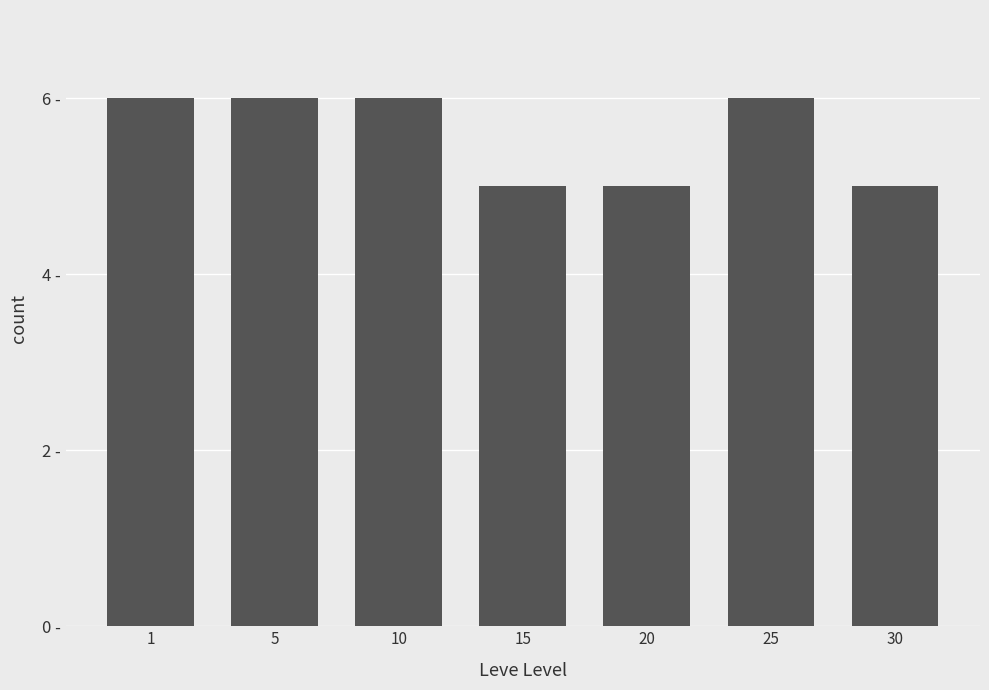

Reading left to right, extract all data points from this chart.

1=6	5=6	10=6	15=5	20=5	25=6	30=5